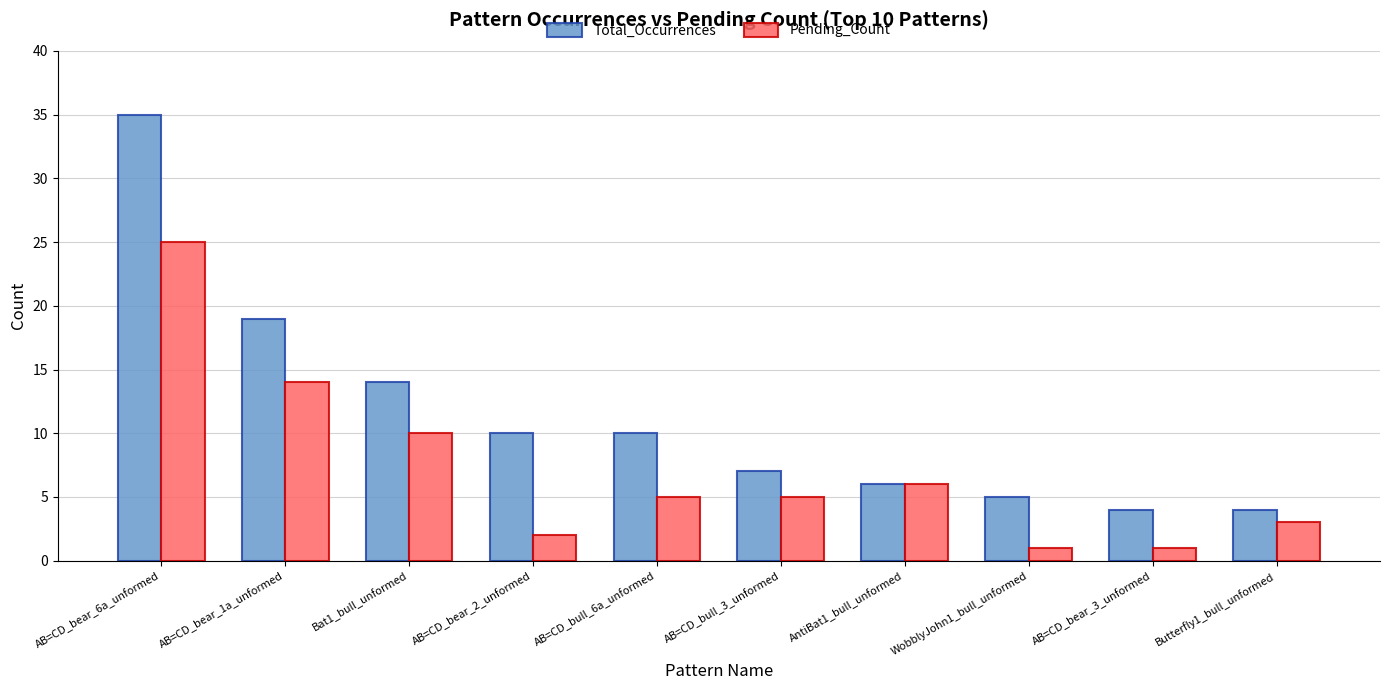

What is the value of the Pending_Count bar at the 8th from the left?

1